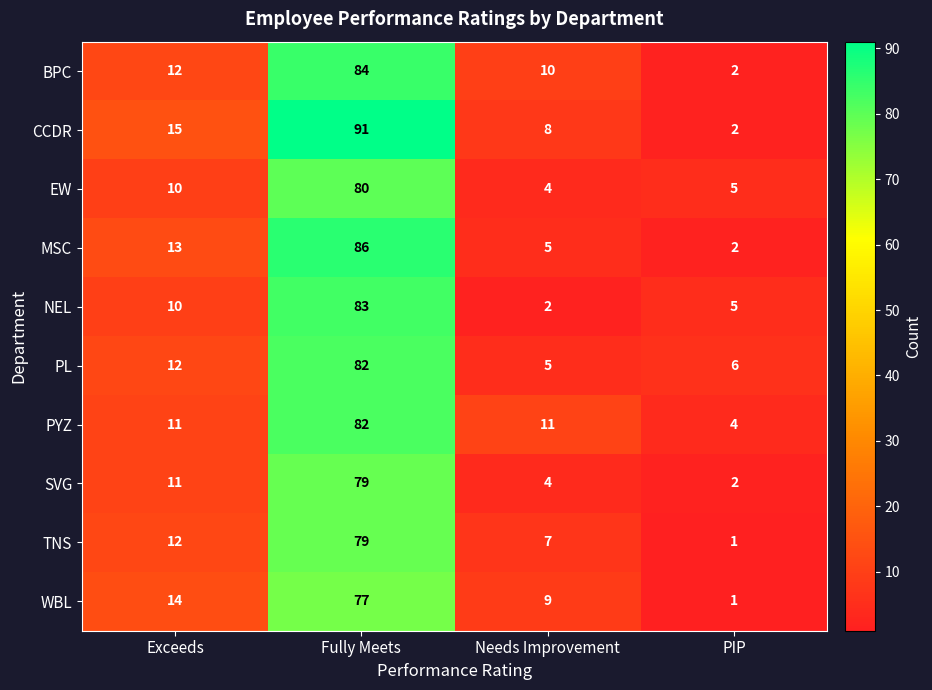

What is the approximate value of EW at Fully Meets?

80